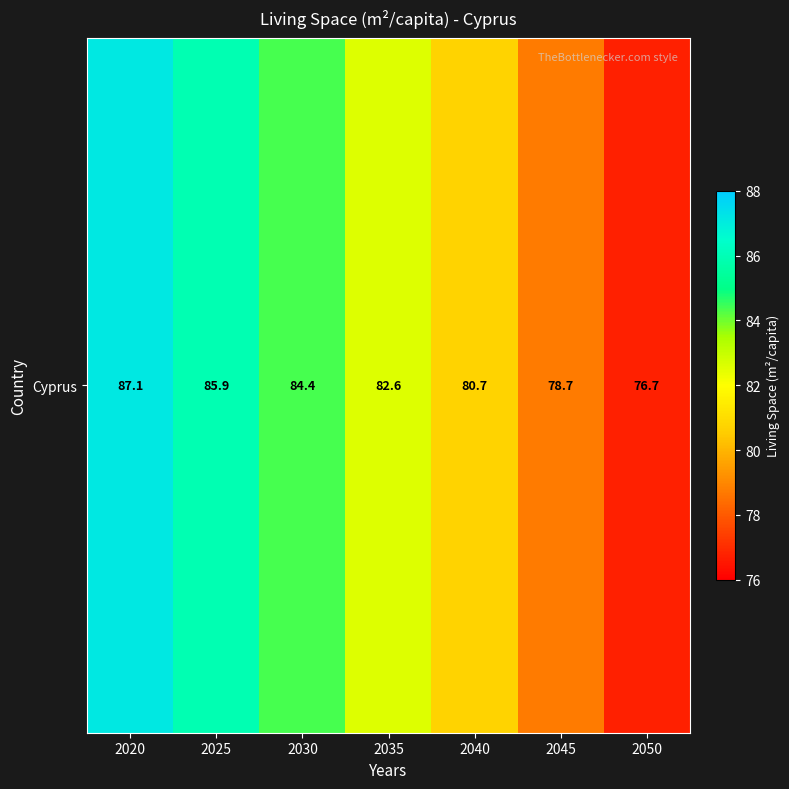

Reading left to right, transcribe all the data shown in this chart.

2020=87.1	2025=85.9	2030=84.4	2035=82.6	2040=80.7	2045=78.7	2050=76.7